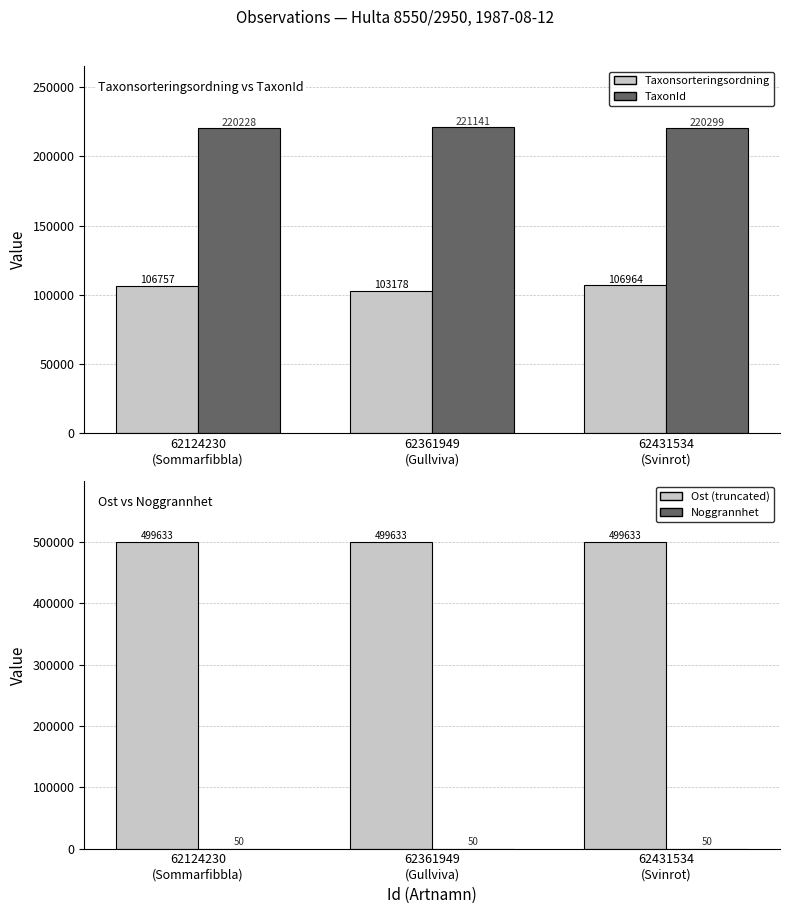

Between 62124230
(Sommarfibbla) and 62361949
(Gullviva), which is larger?

62124230
(Sommarfibbla)